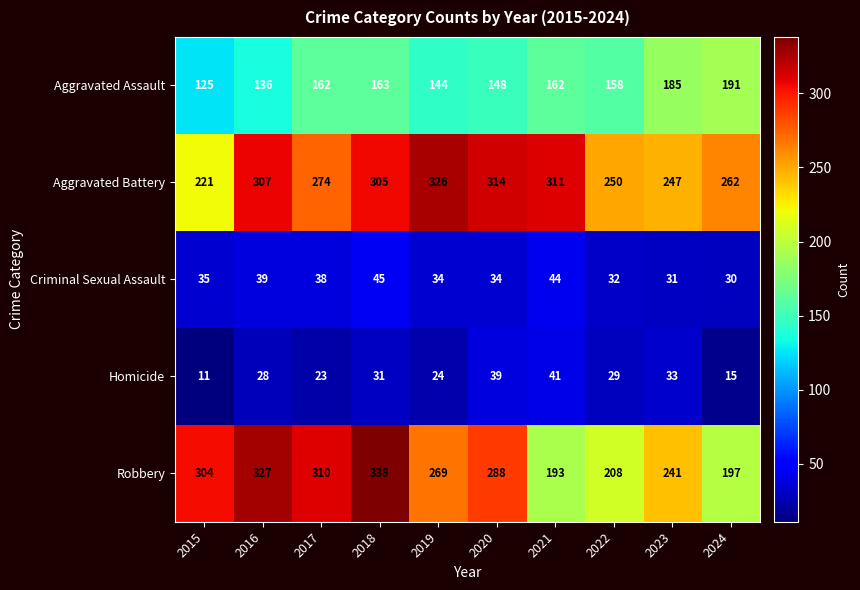

Which category has the lowest value across all series?

2015